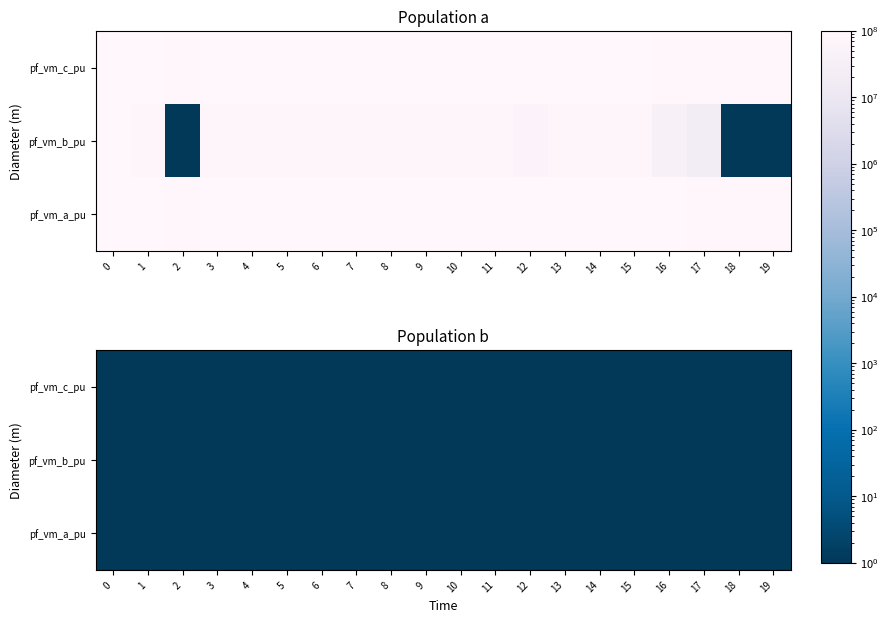

How many data points does each series have?

20